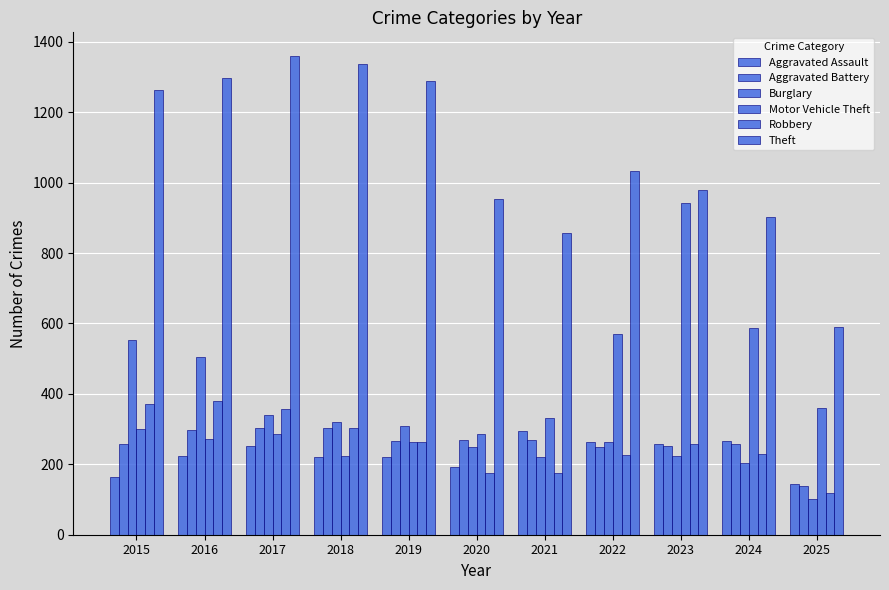

What is the average value of the Aggravated Battery series?

260